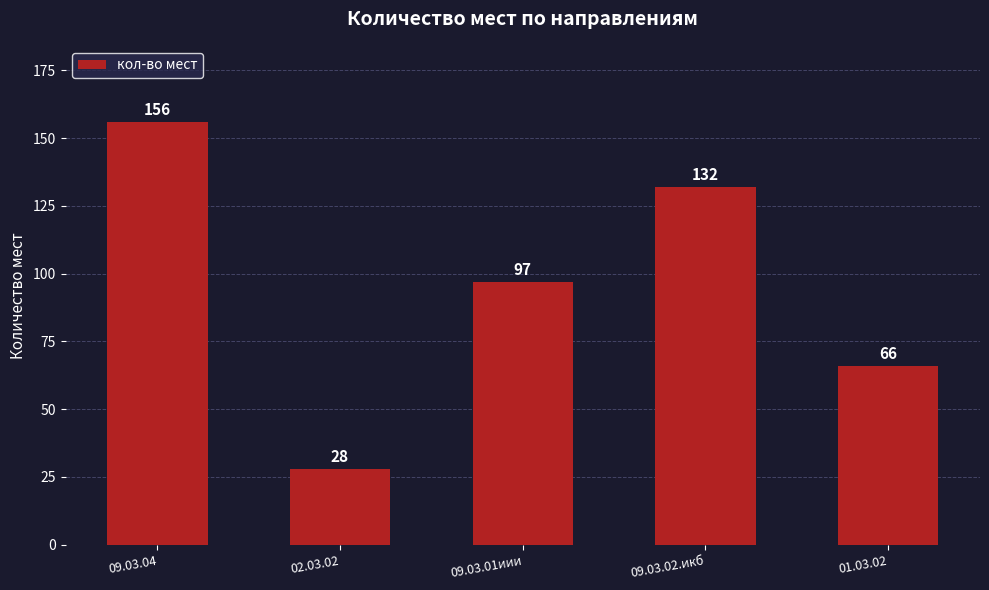

Reading right to left, list all the values displayed in this chart.

66	132	97	28	156